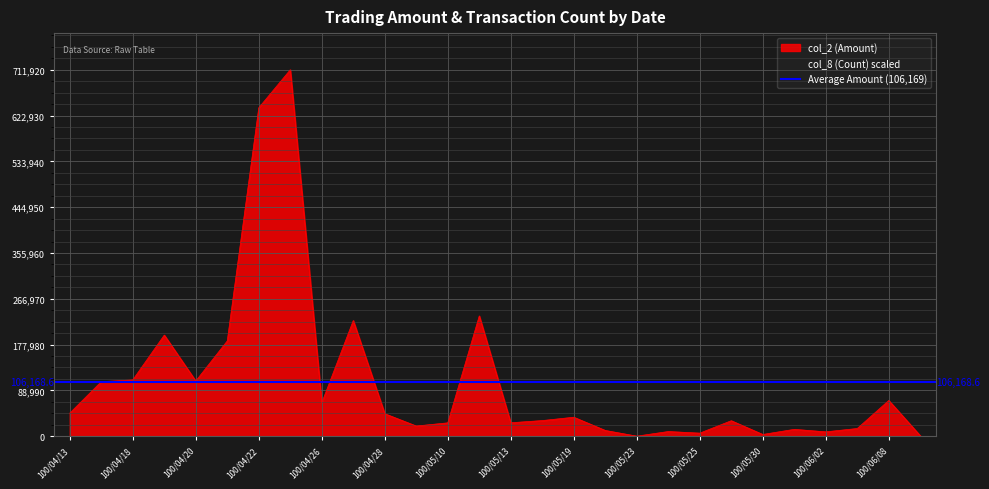

Is it true that the value at 100/04/28 is 43700?

True